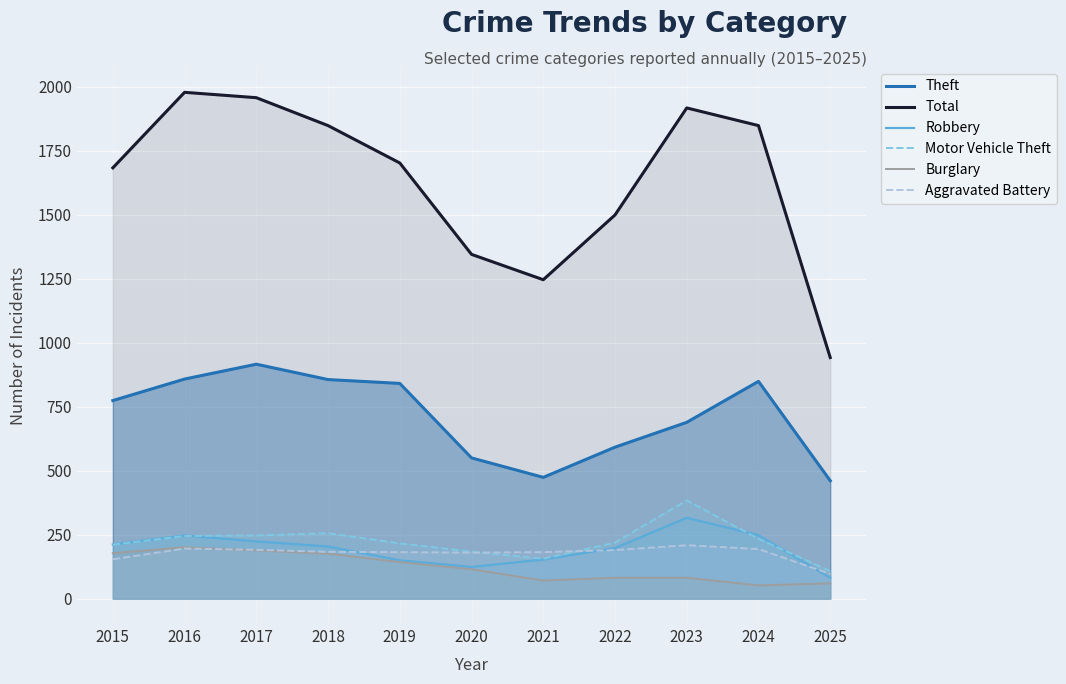

What is the sum of all Aggravated Battery values?

1958